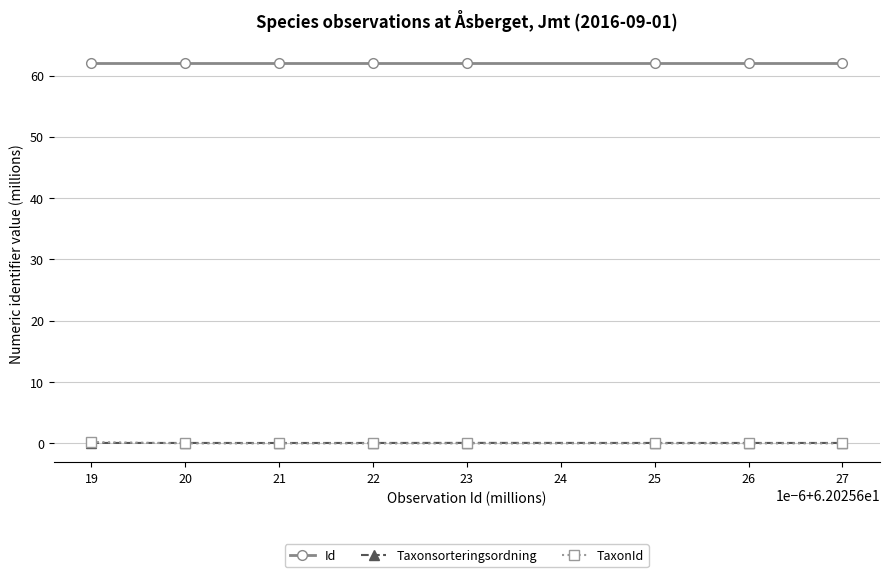

Is the value of Id at 22 greater than the value of TaxonId at 20?

Yes